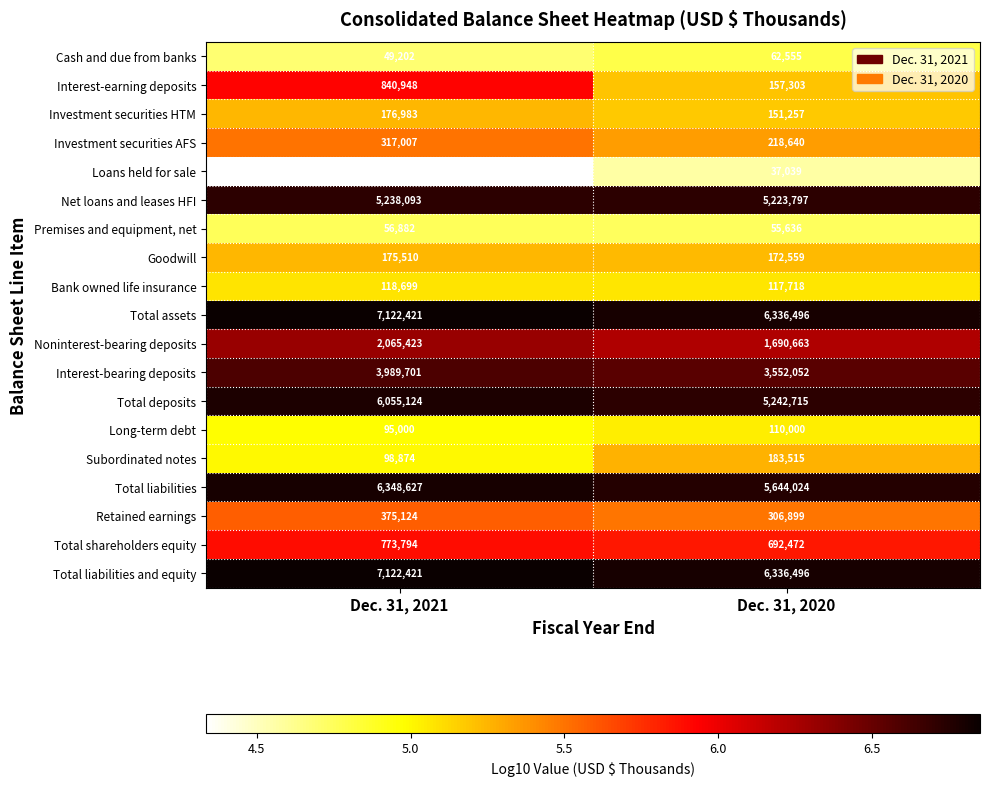

What is the maximum value shown in the chart?

7122421